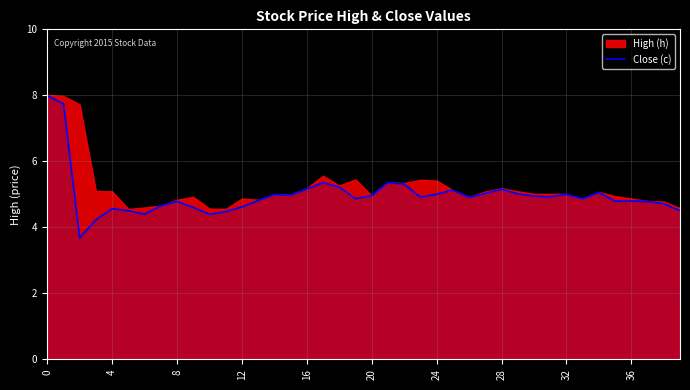

Is it true that the value at 29 is 5.0?

True